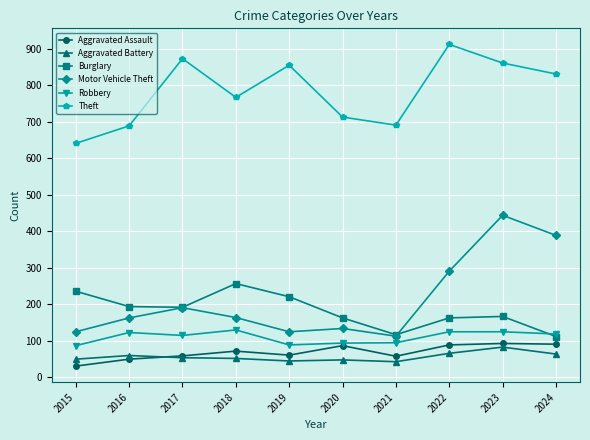

What is the value of the Motor Vehicle Theft point at the 3rd from the left?

191